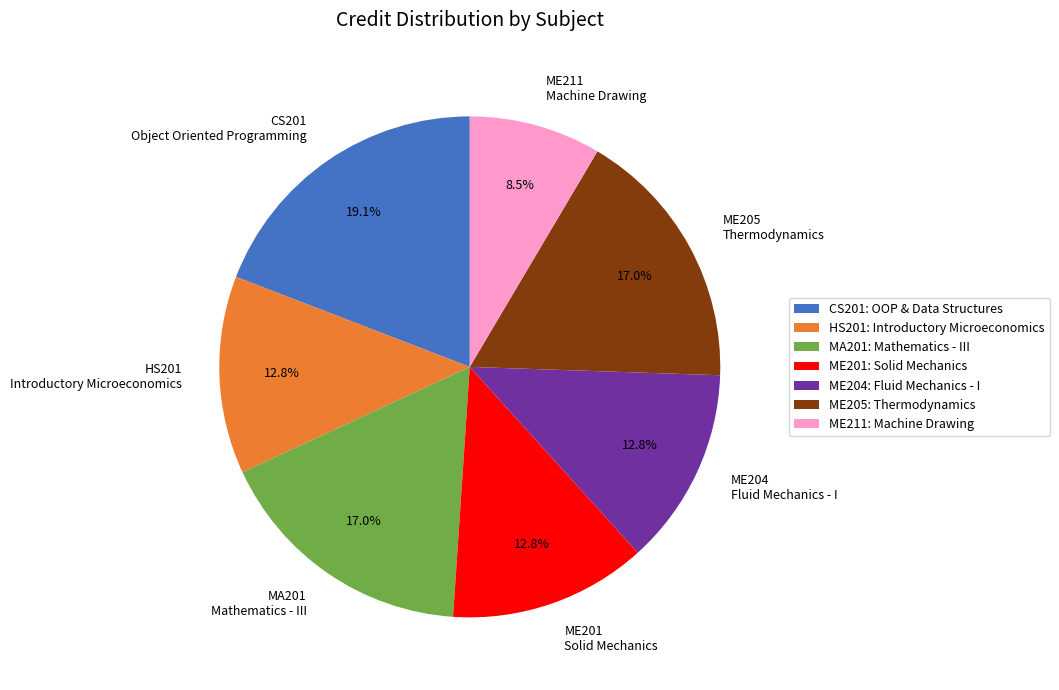

Is there a majority slice in this chart?

No